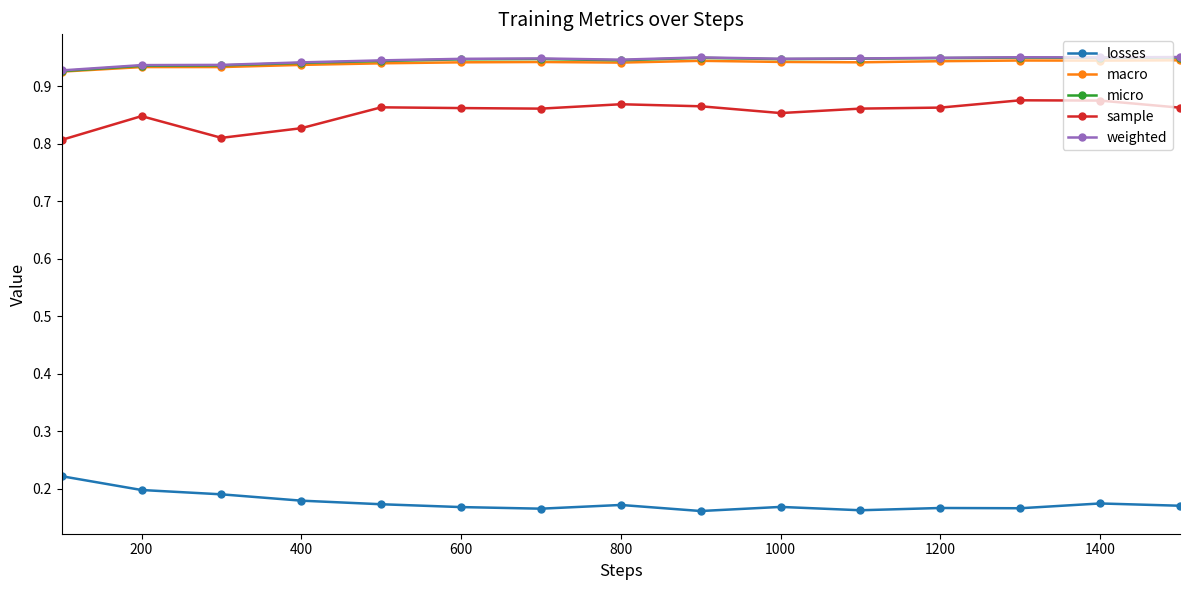

Count the weighted values in the range 0 to 1.

15